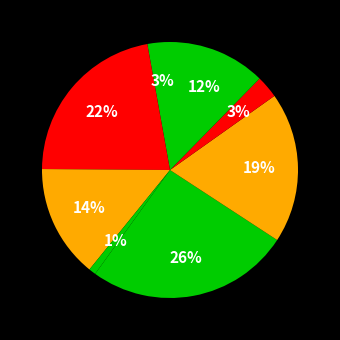

Count the number of slices in the pie.

8